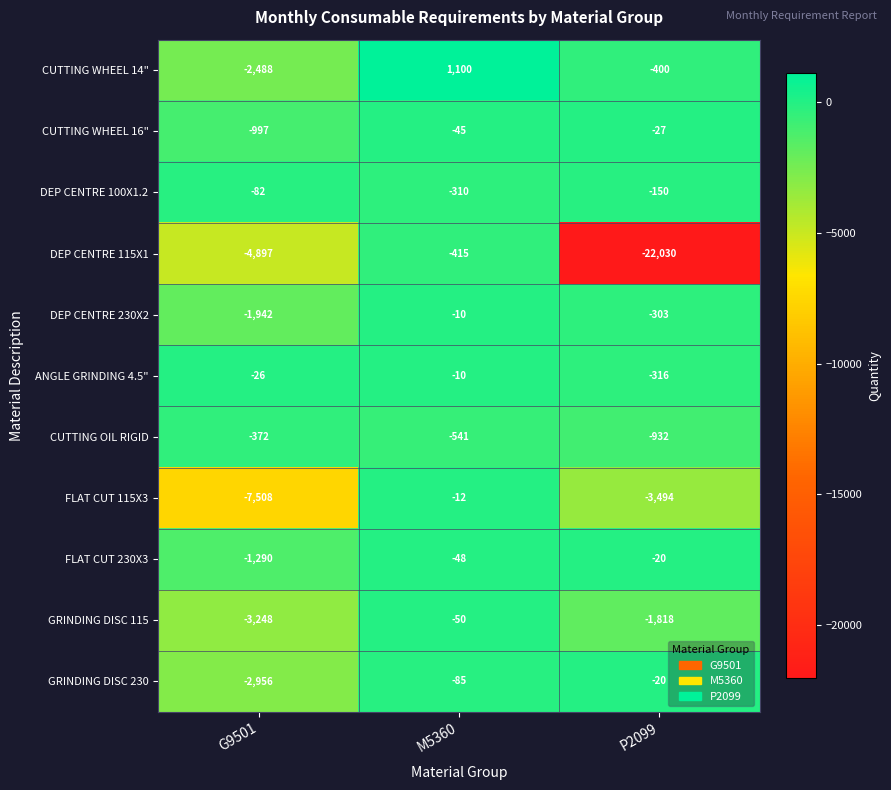

Which series changed the most between M5360 and P2099?

DEP CENTRE 115X1